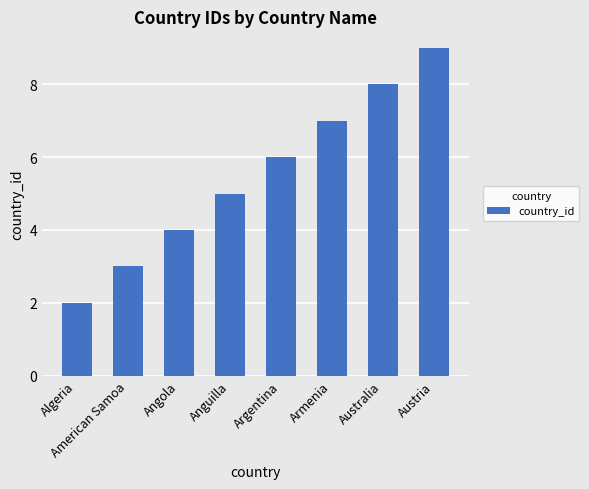

What is the approximate value at Australia?

8